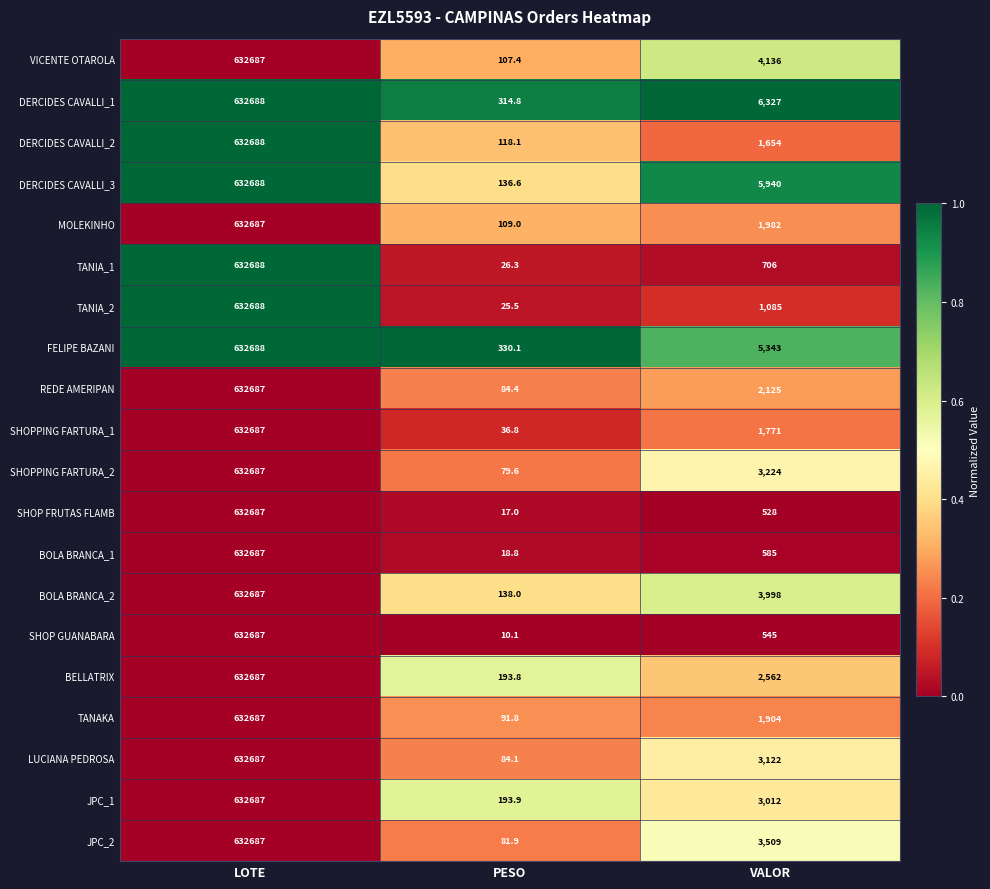

Which category has the highest value in the LUCIANA PEDROSA series?

LOTE